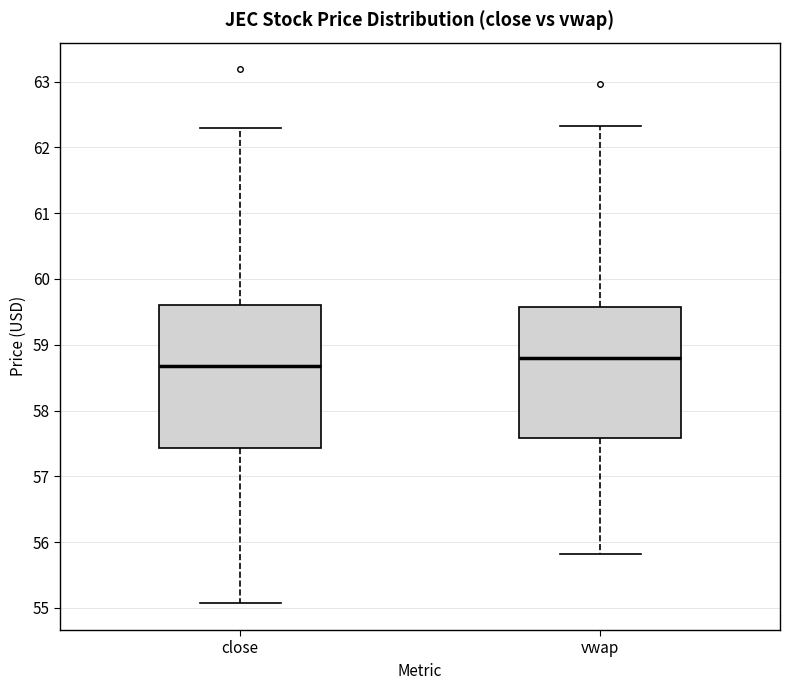

Which box's median line is the lowest?

close